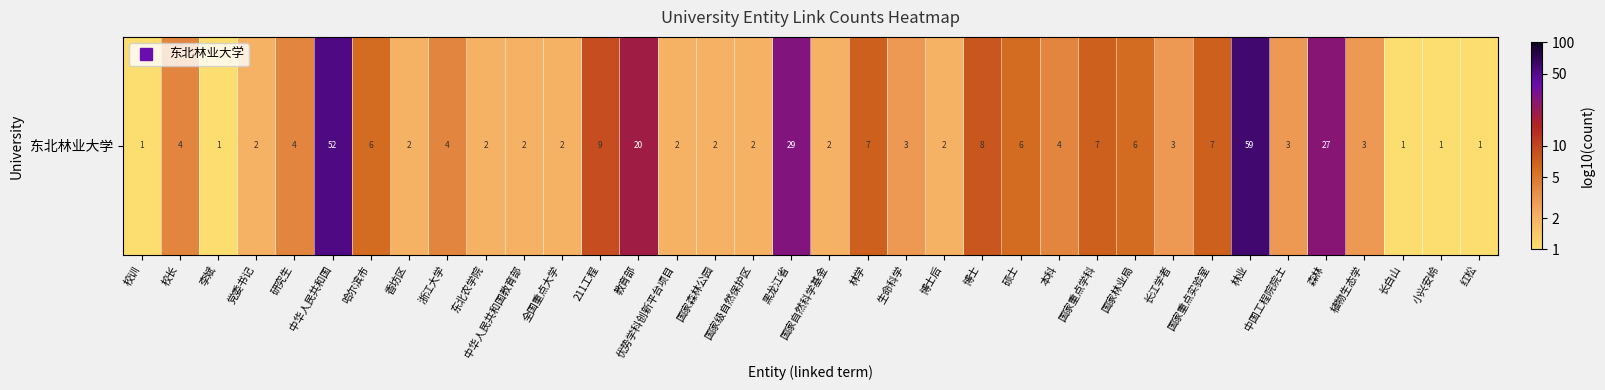

True or false: the data shows 1.4 at 硕士.

False